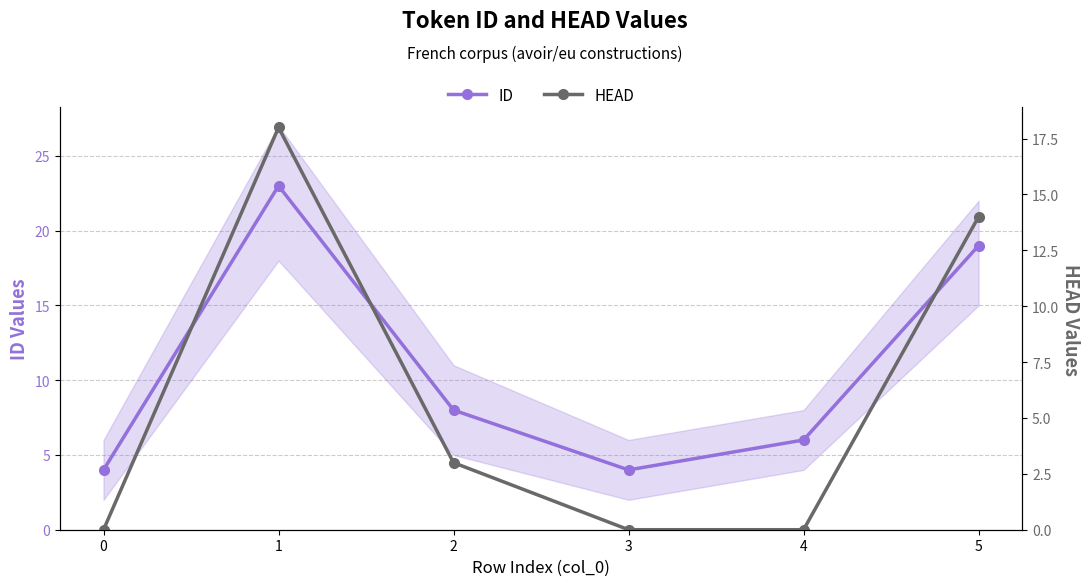

What is the difference between the second highest and minimum values in the ID series?

15